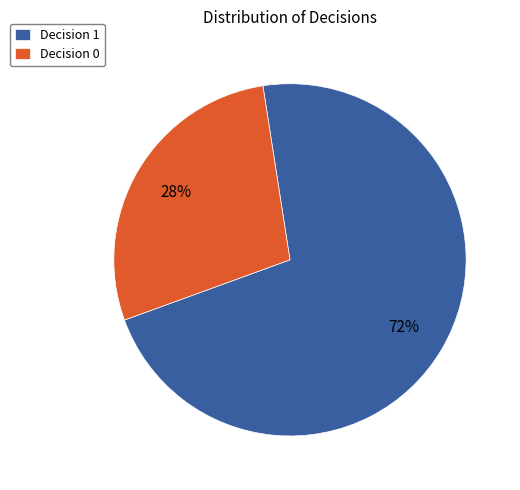

Which slice represents more than half of the pie?

Decision 1